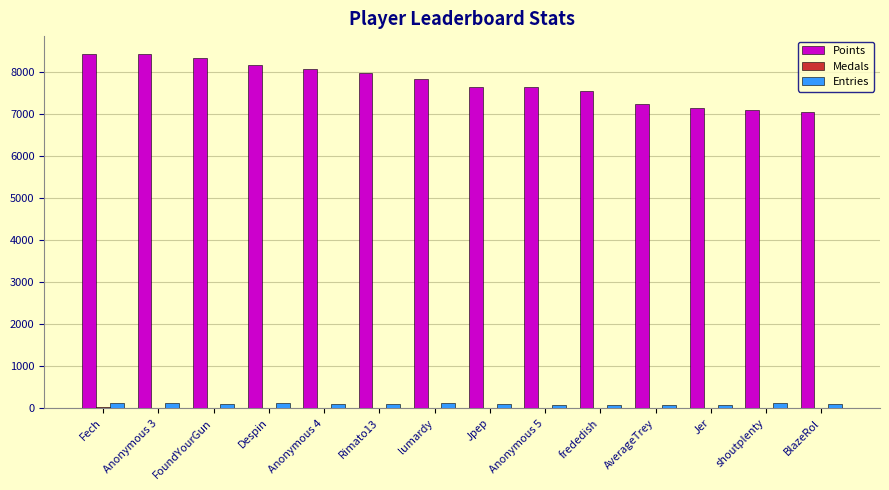

Which series has the largest total across all categories?

Points